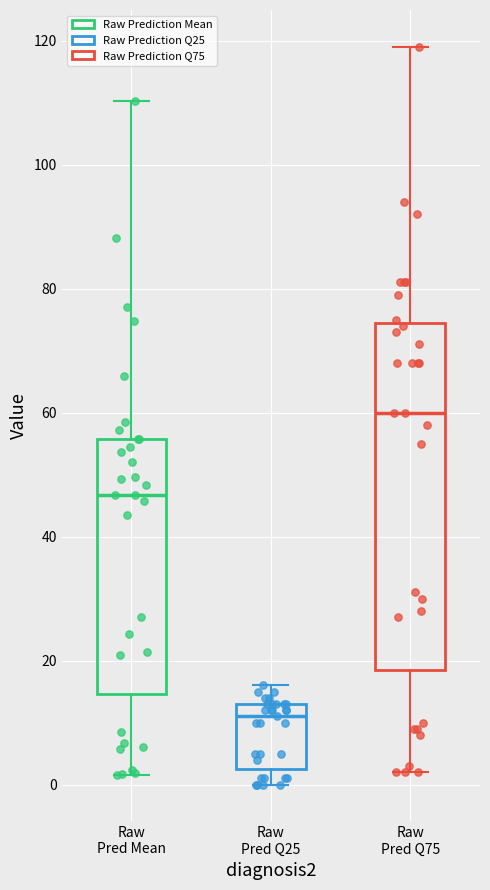

Which box has the highest median line?

Raw Pred Q75